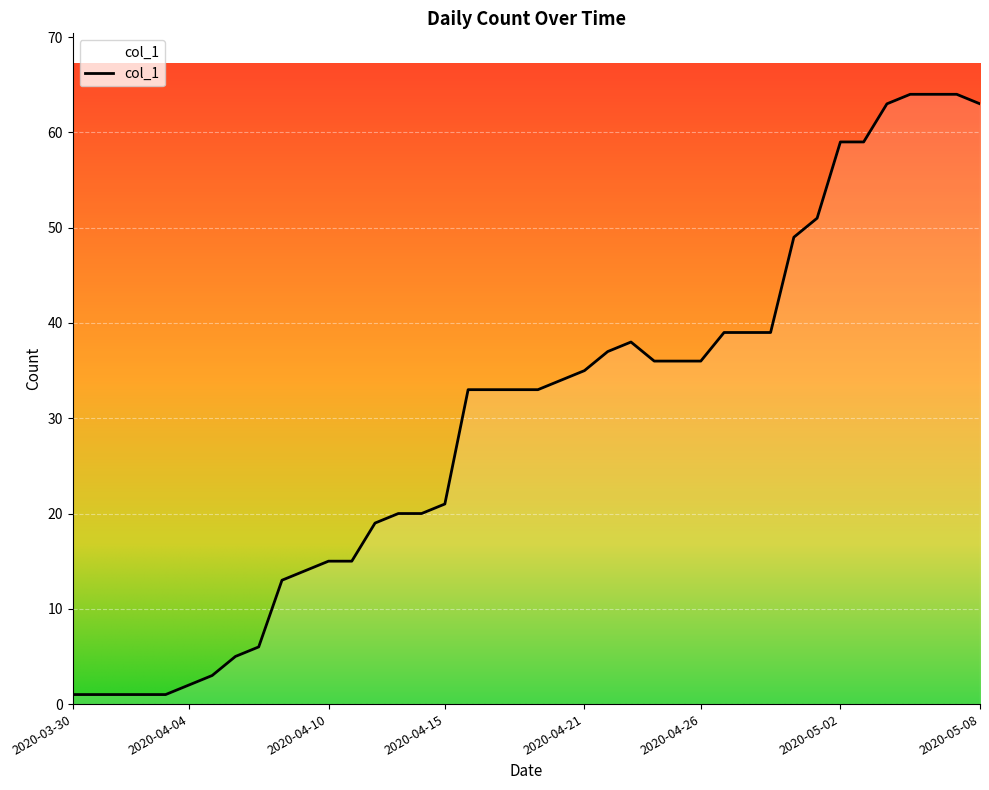

Reading left to right, extract all data points from this chart.

1	1	1	1	1	2	3	5	6	13	14	15	15	19	20	20	21	33	33	33	33	34	35	37	38	36	36	36	39	39	39	49	51	59	59	63	64	64	64	63